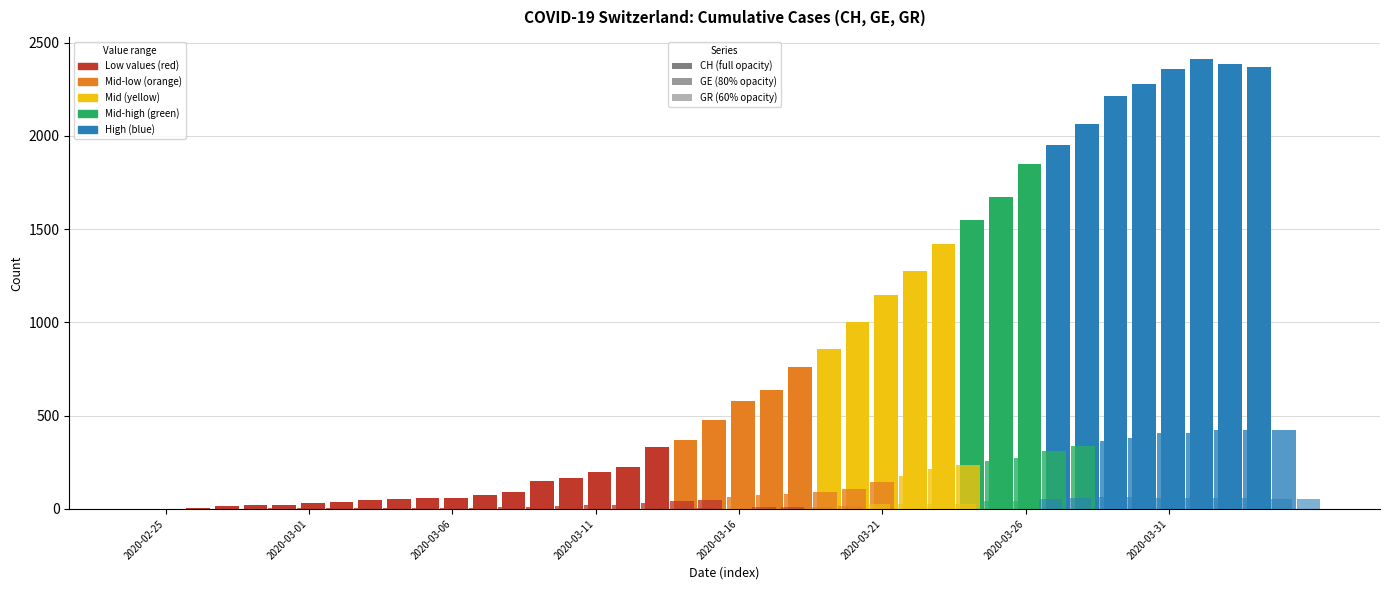

Where is CH nearest to the value 1205?

2020-03-22